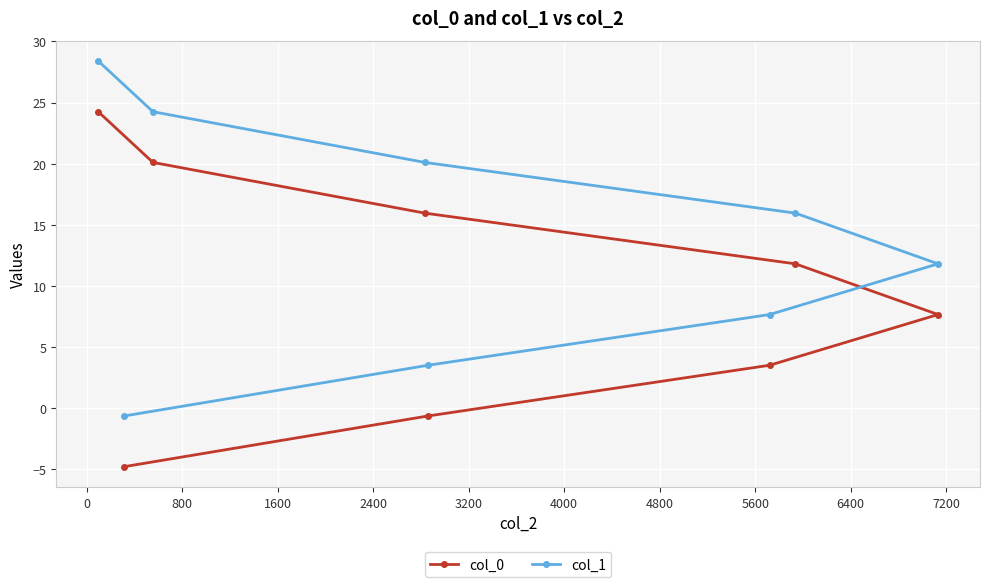

List the series in order of their overall mean, highest first.

col_1, col_0